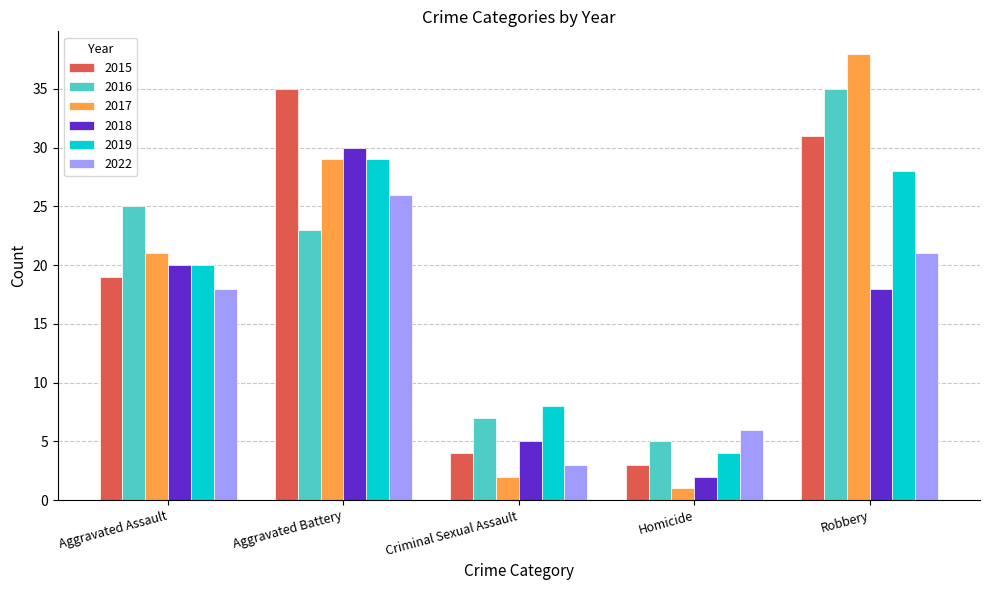

What is the value of the 2018 bar at the 5th from the left?

18